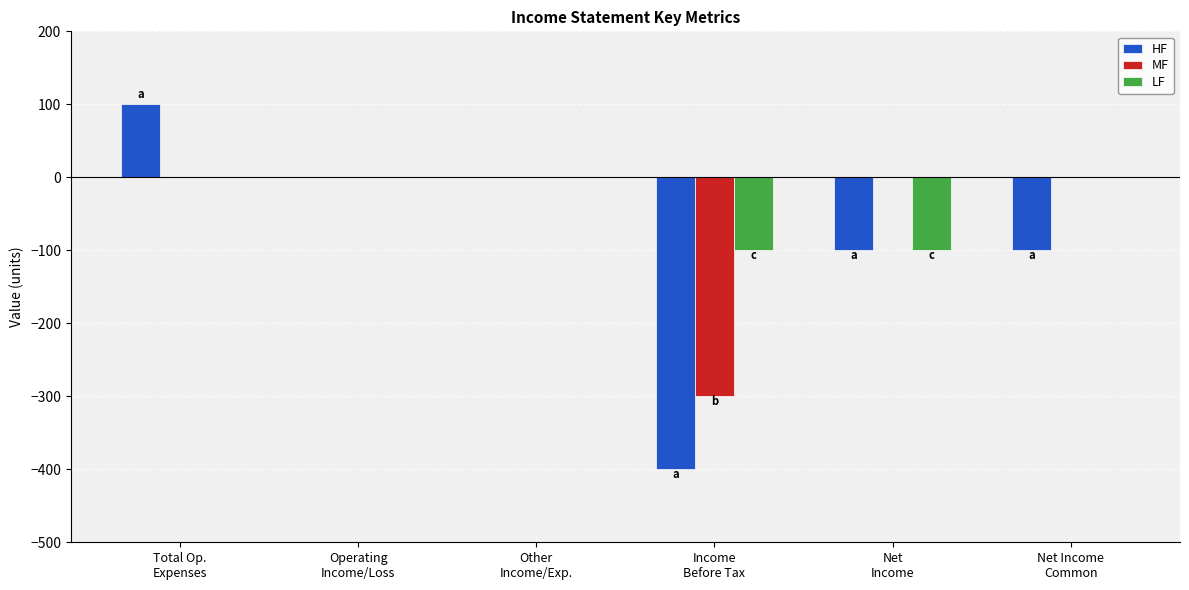

What are all the series names shown in the legend?

HF, MF, LF